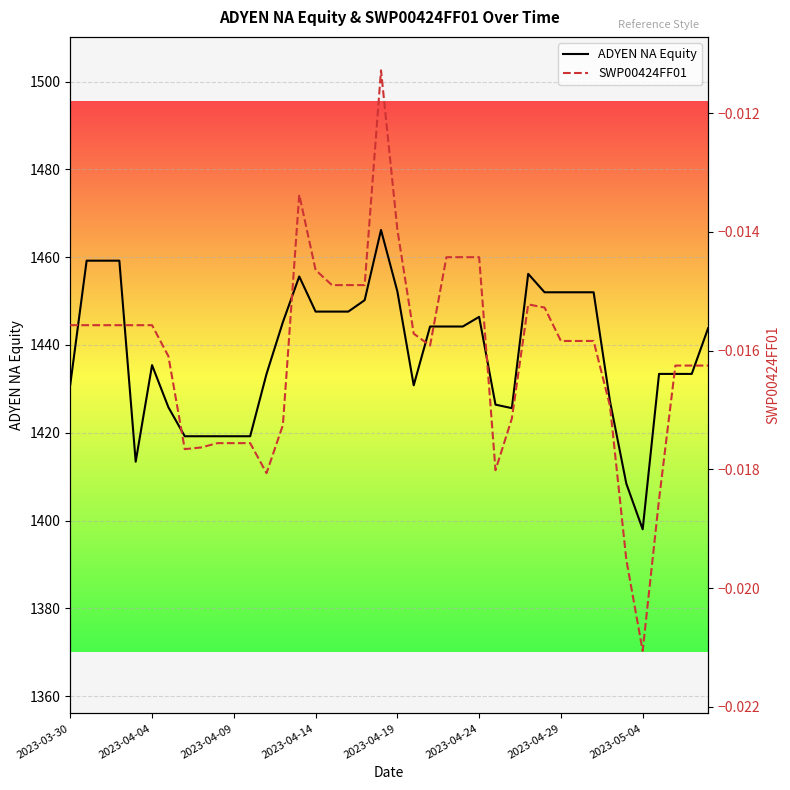

Which category has the lowest value in the ADYEN NA Equity series?

2023-05-04